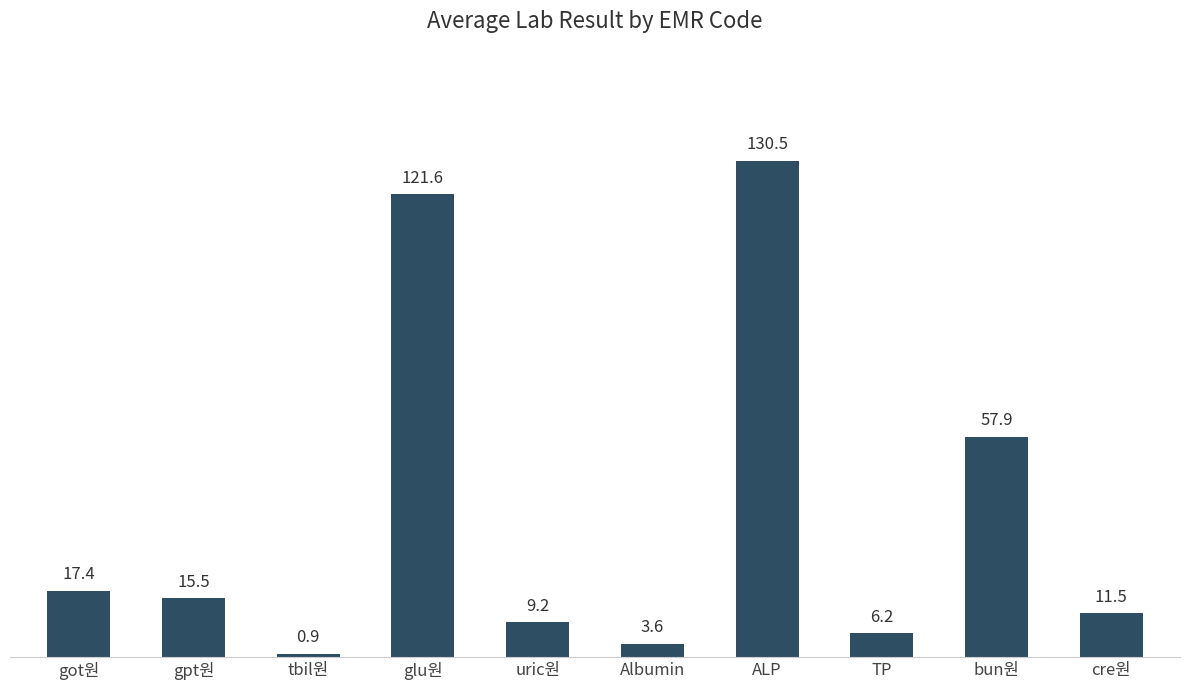

Reading right to left, what are all the values shown in this chart?

cre원=11.5	bun원=57.9	TP=6.2	ALP=130.5	Albumin=3.6	uric원=9.2	glu원=121.6	tbil원=0.9	gpt원=15.5	got원=17.4